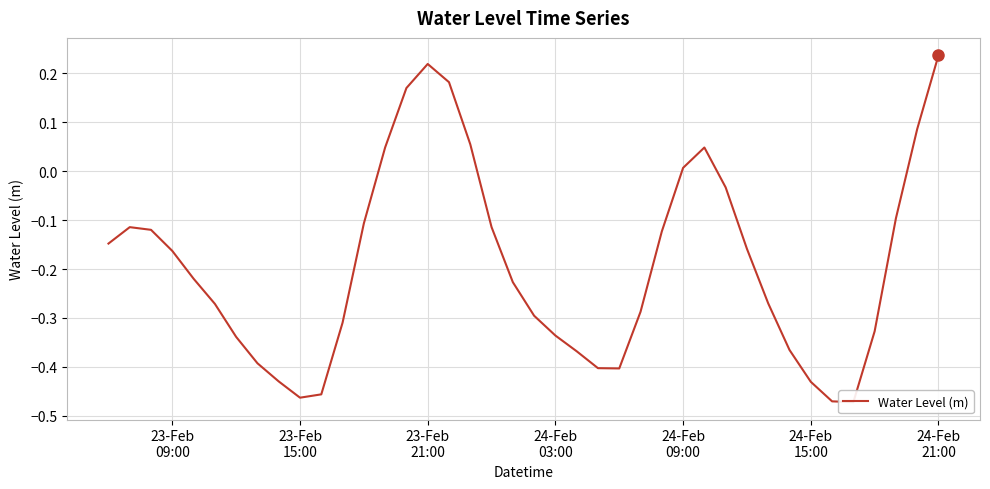

Count the number of categories in the chart.

40